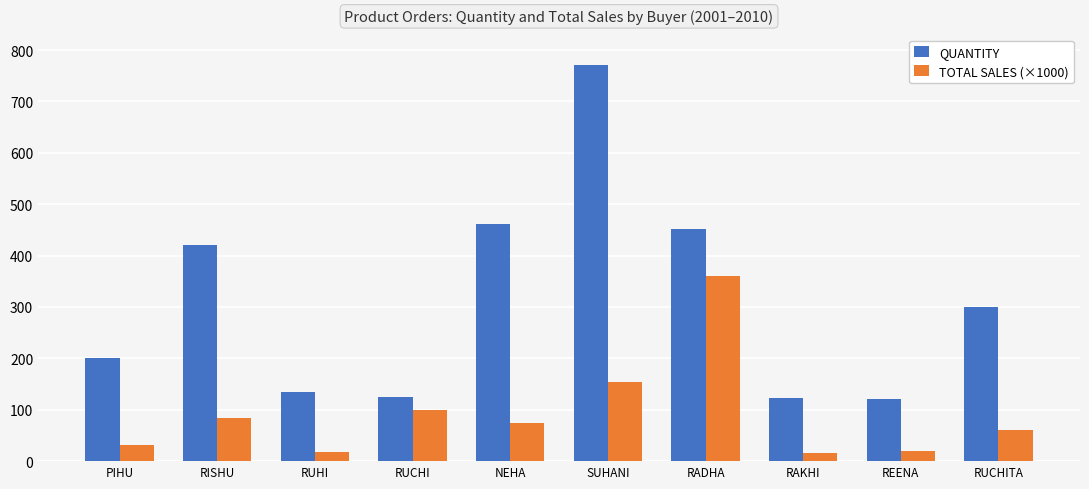

True or false: TOTAL SALES (×1000) has a value of 19.2 at REENA.

True